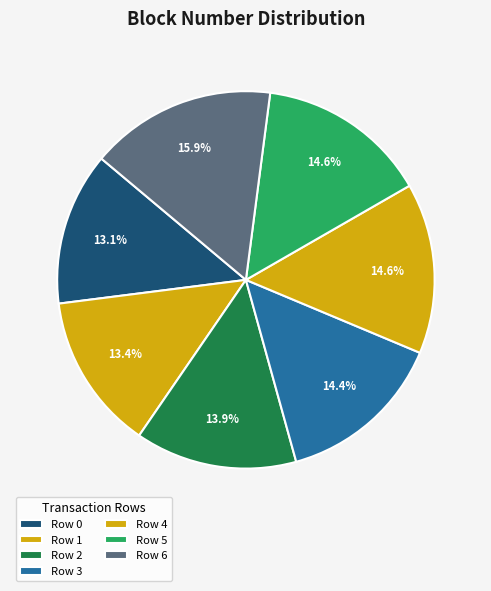

What percentage is the Row 6 slice, to the nearest percent?

16%